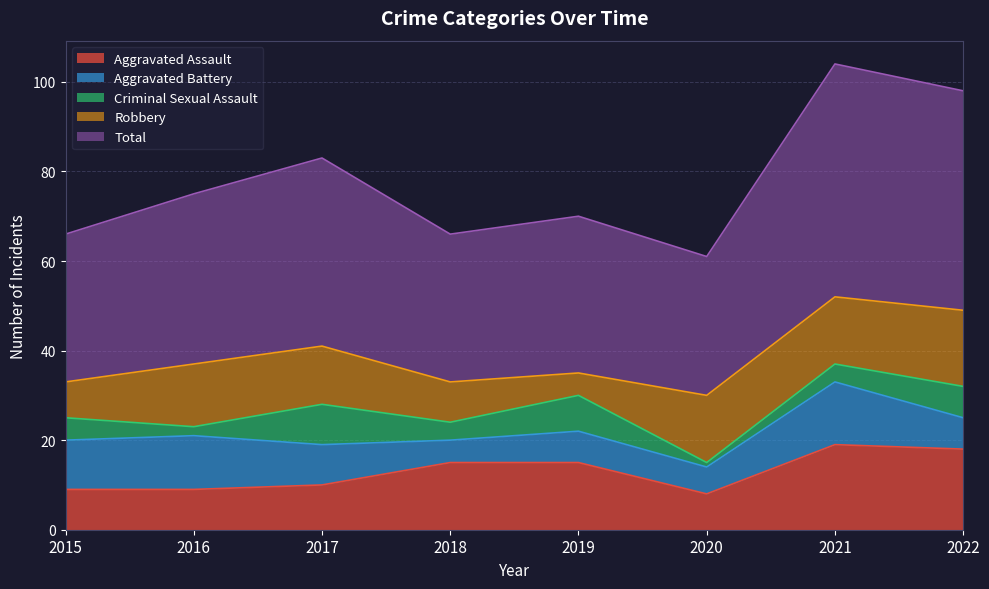

What is the maximum value shown in the chart?

52